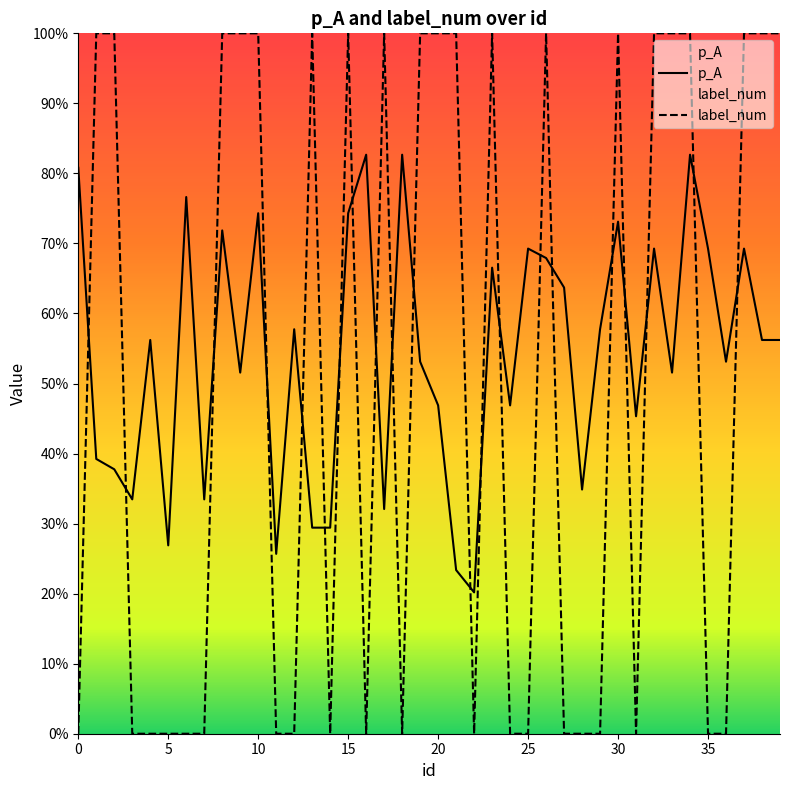

Rank the series by their average value, from highest to lowest.

p_A, label_num